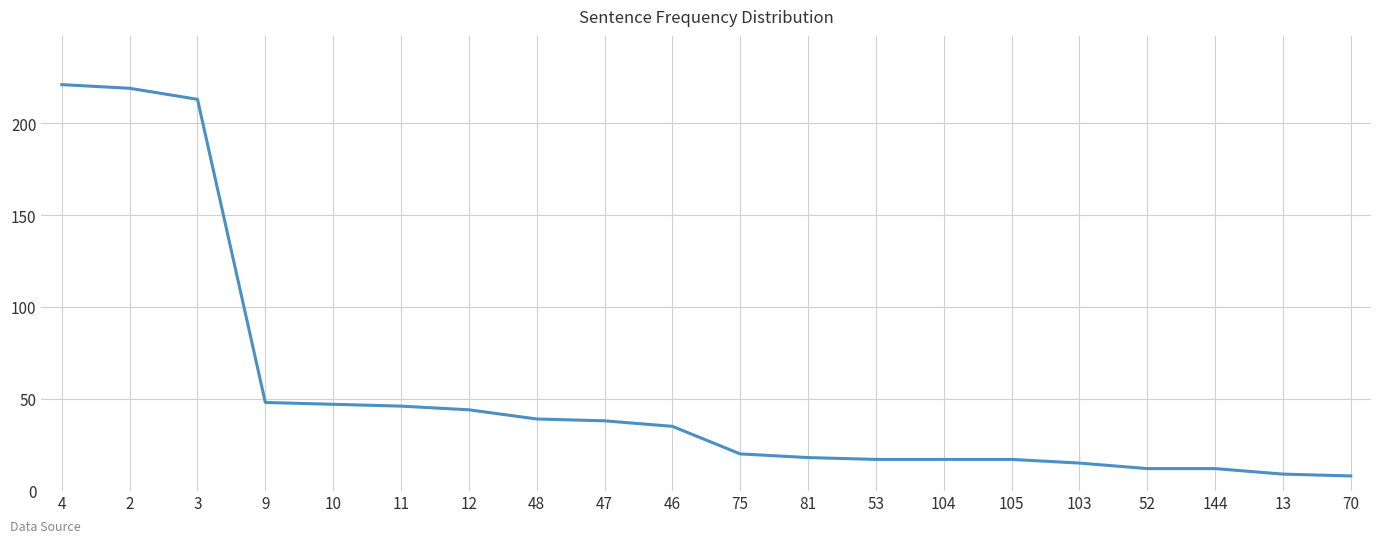

The chart shows a value of 18 at 81. True or false?

True